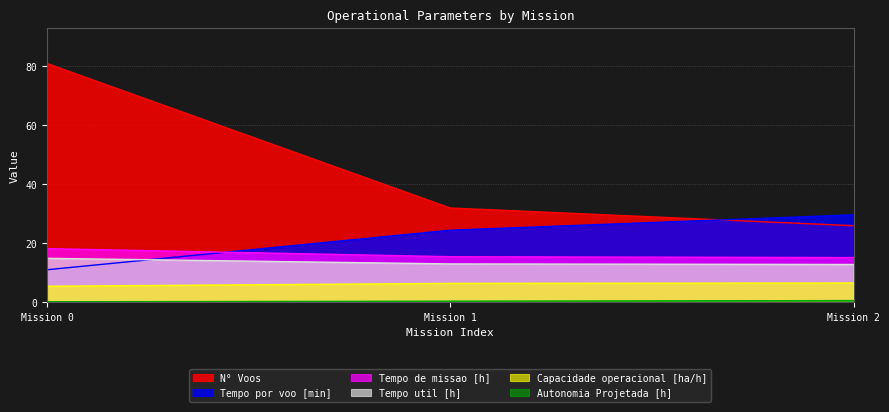

Is it true that Tempo util [h] equals 13.1 at Mission 1?

True